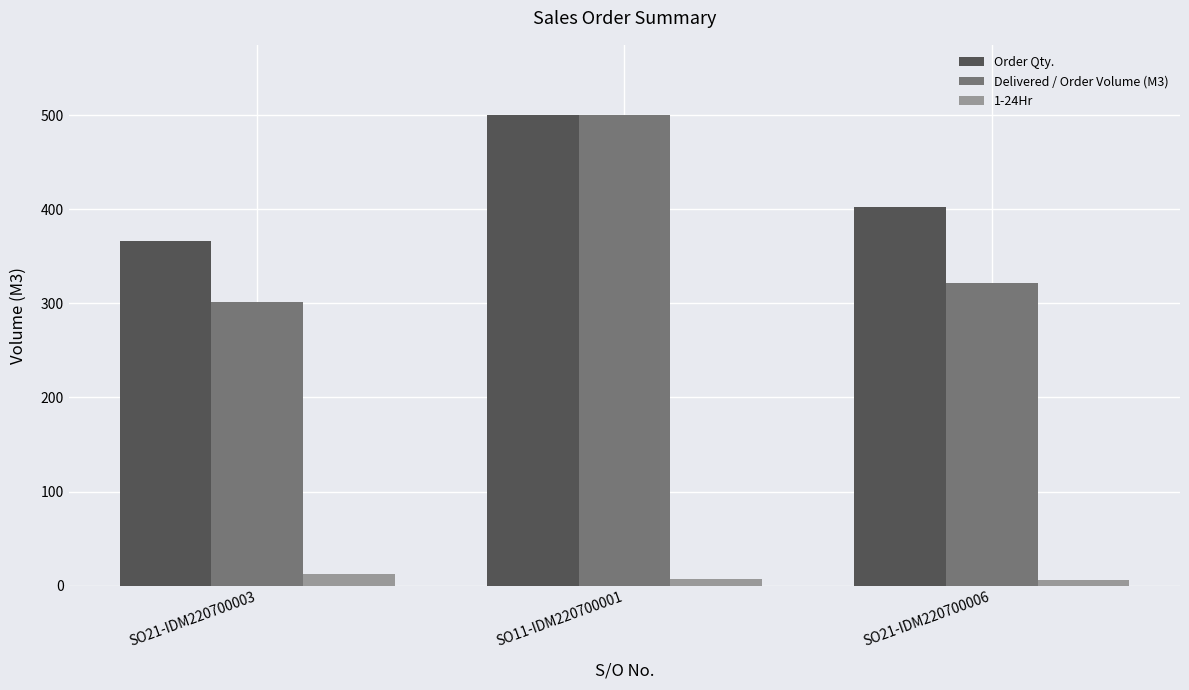

Which series has the widest spread of values?

Delivered / Order Volume (M3)